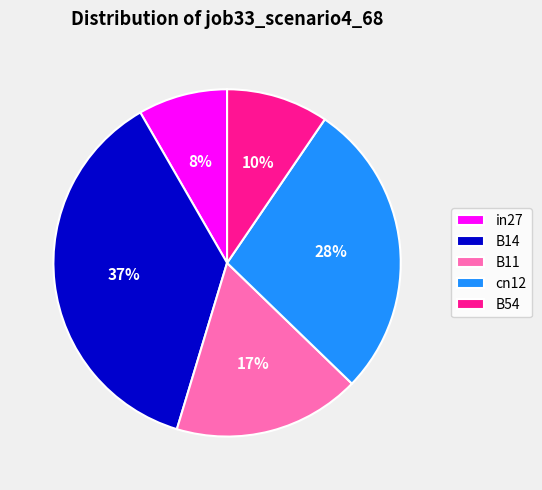

To the nearest percent, what portion does B11 represent?

17%